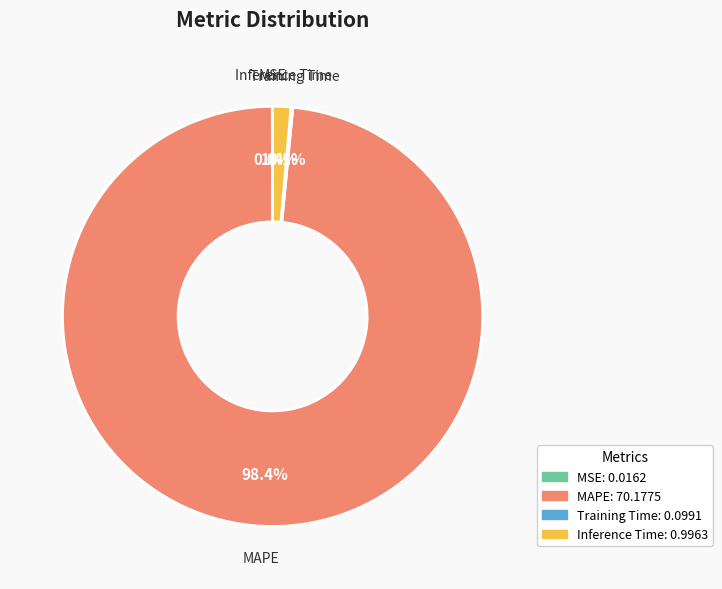

To the nearest percent, what is the average slice percentage?

25%